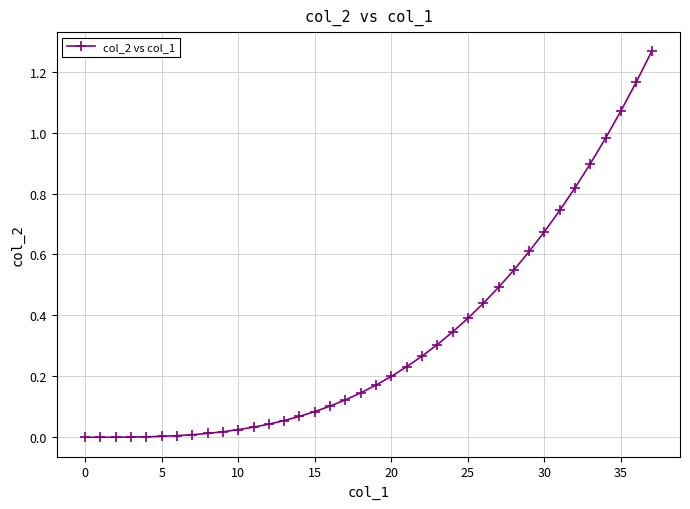

Is this an area chart (filled region under the line)?

No